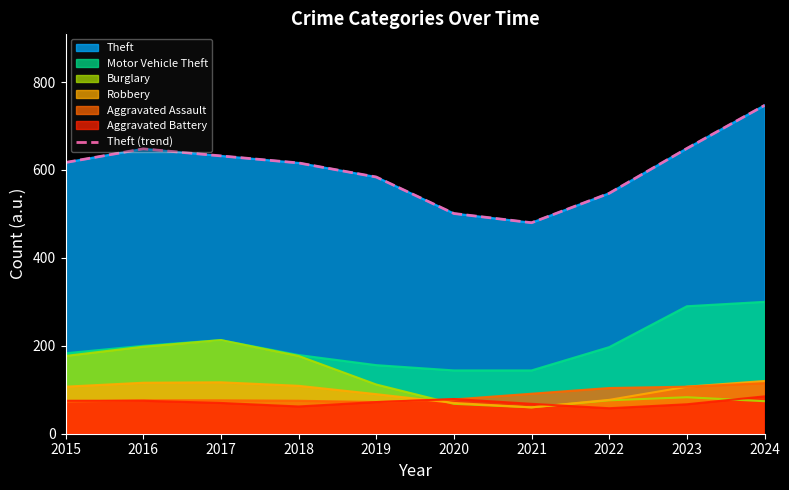

List the labels in order of value, largest first.

2024, 2023, 2016, 2017, 2015, 2018, 2019, 2022, 2020, 2021